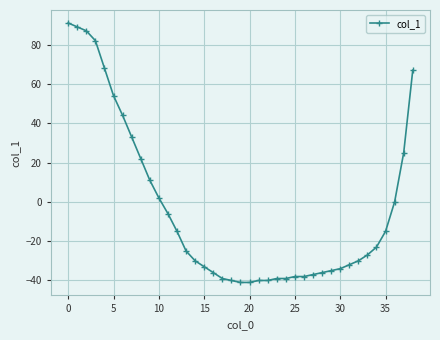

What is the smallest value displayed?

-41